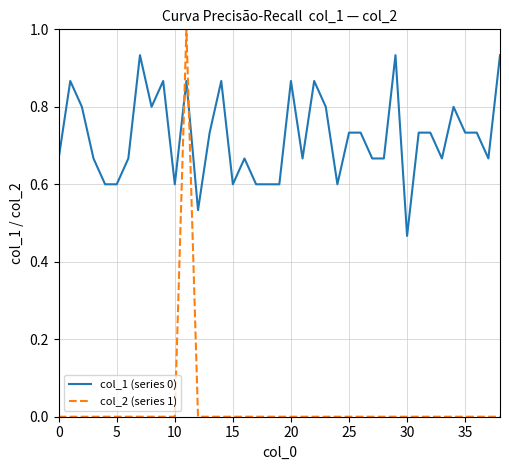

What is the difference between the maximum and second lowest values in the col_2 (series 1) series?

1.0